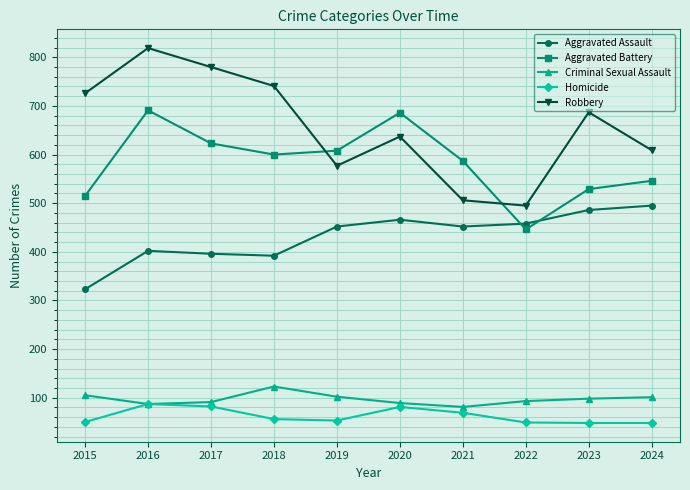

Rank the series at 2015 from lowest to highest value.

Homicide, Criminal Sexual Assault, Aggravated Assault, Aggravated Battery, Robbery